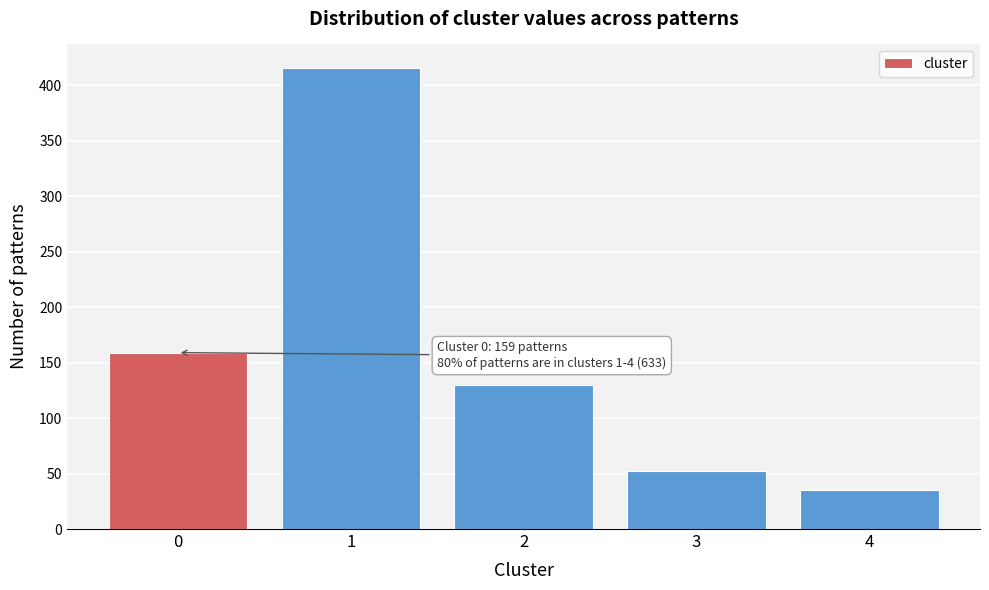

Reading left to right, transcribe all the data shown in this chart.

0=159	1=416	2=130	3=52	4=35